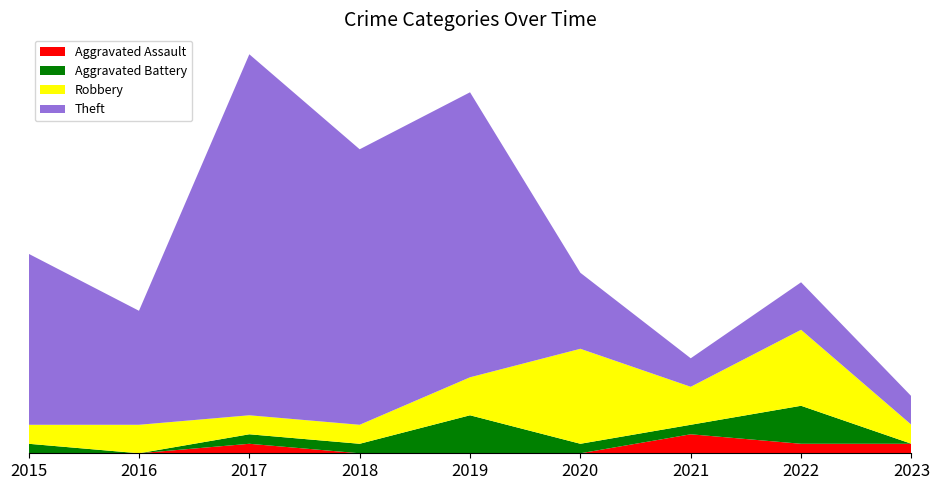

Reading left to right, extract all data points from this chart.

Aggravated Assault: 0	0	1	0	0	0	2	1	1
Aggravated Battery: 1	0	1	1	4	1	1	4	0
Robbery: 2	3	2	2	4	10	4	8	2
Theft: 18	12	38	29	30	8	3	5	3